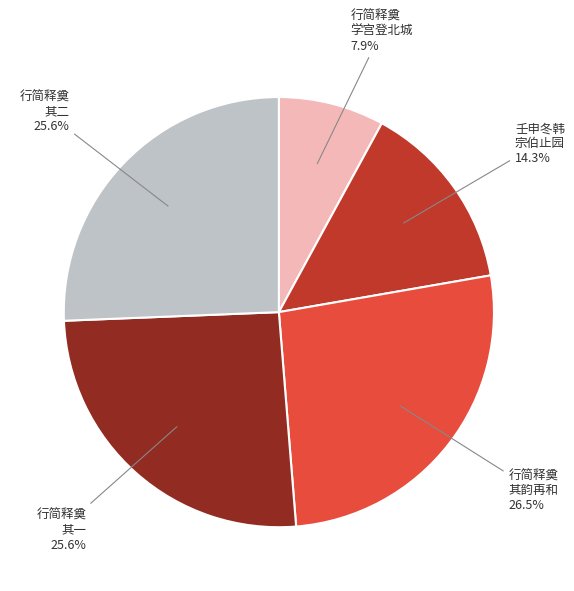

What is the smallest slice in the pie chart?

行简释奠 学宫登北城